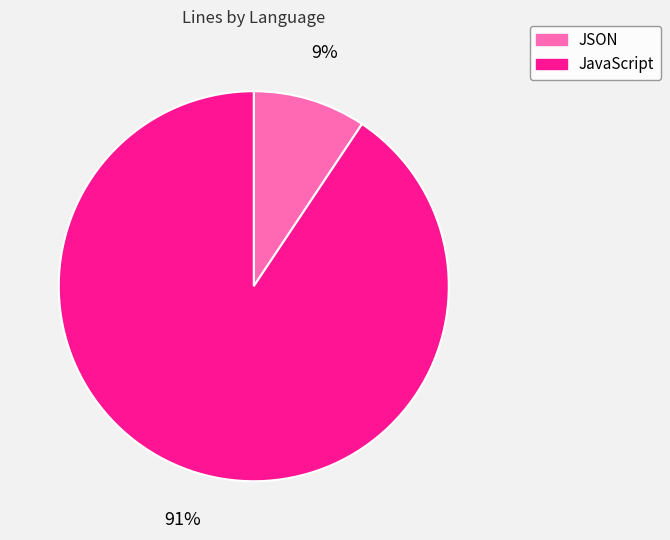

To the nearest percent, what is the combined percentage of JSON and JavaScript?

100%